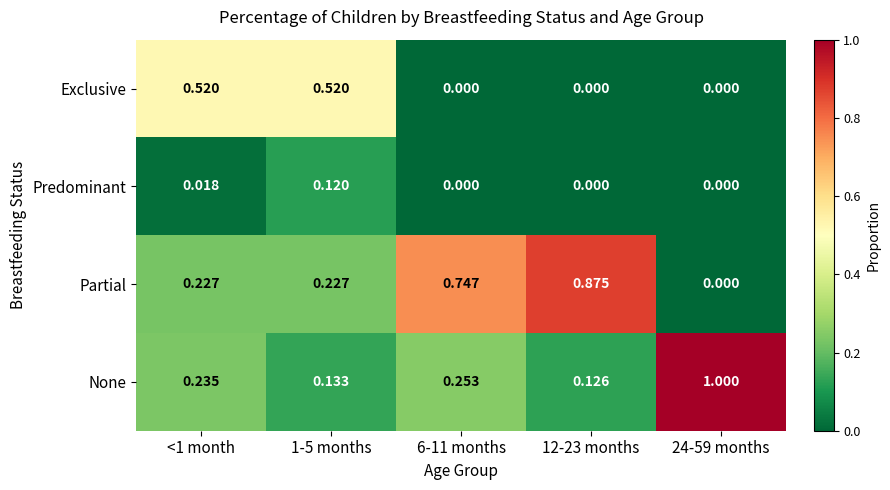

Which series has the largest range (max minus min)?

Partial